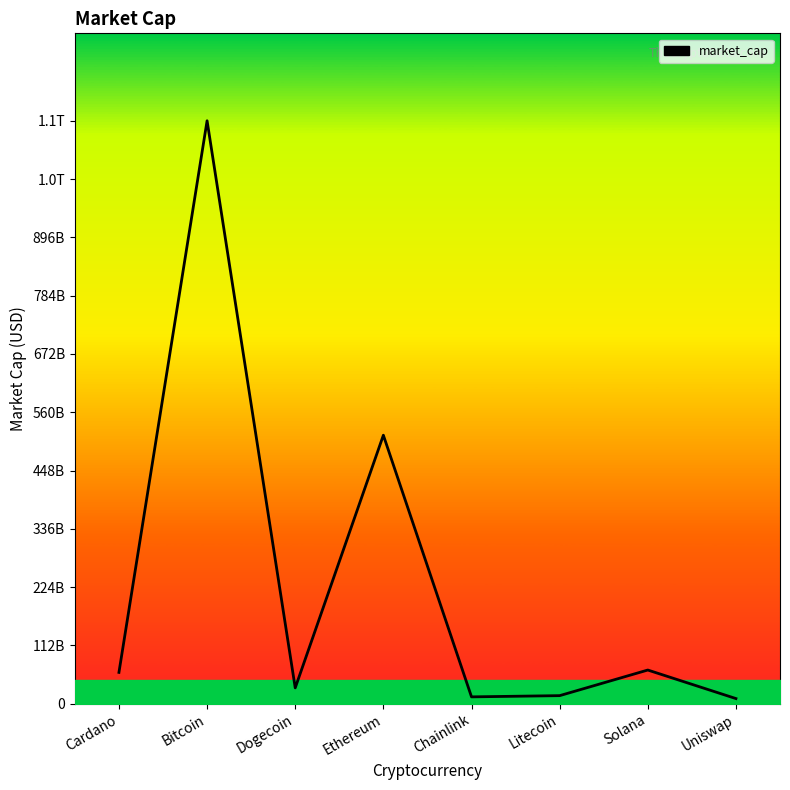

How many lines are shown in the chart?

1